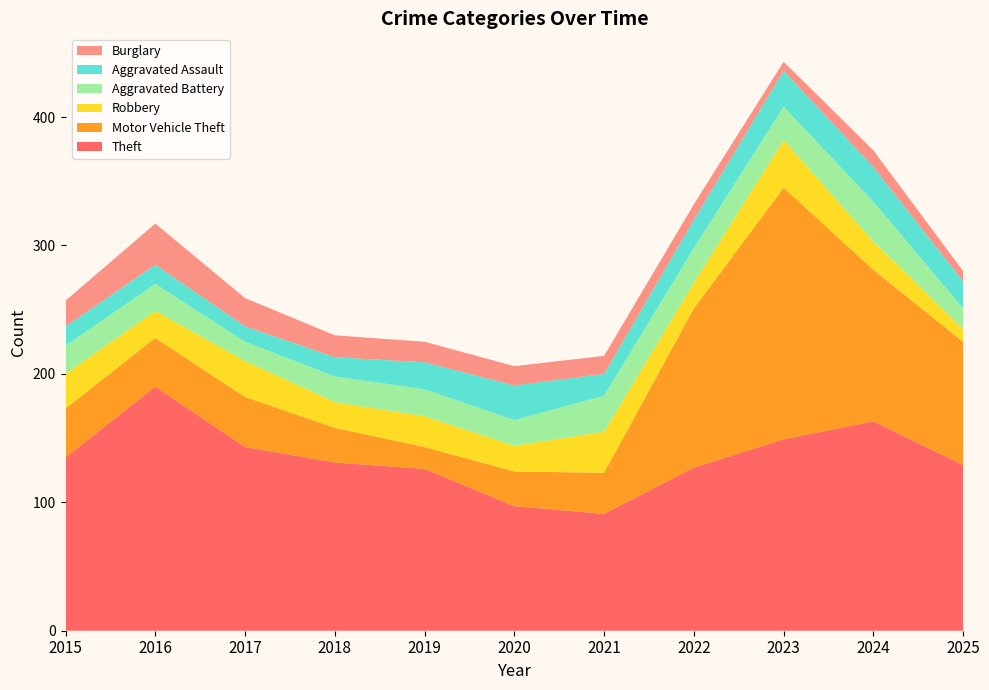

Reading left to right, transcribe all the data shown in this chart.

Theft: 135	190	143	131	126	97	91	127	149	163	129
Motor Vehicle Theft: 38	38	39	27	17	27	32	124	196	118	96
Robbery: 27	21	28	20	24	20	32	20	37	22	10
Aggravated Battery: 22	21	15	20	21	20	28	27	26	31	16
Aggravated Assault: 15	15	12	15	21	27	17	22	28	27	21
Burglary: 20	32	22	17	16	15	14	12	7	13	8